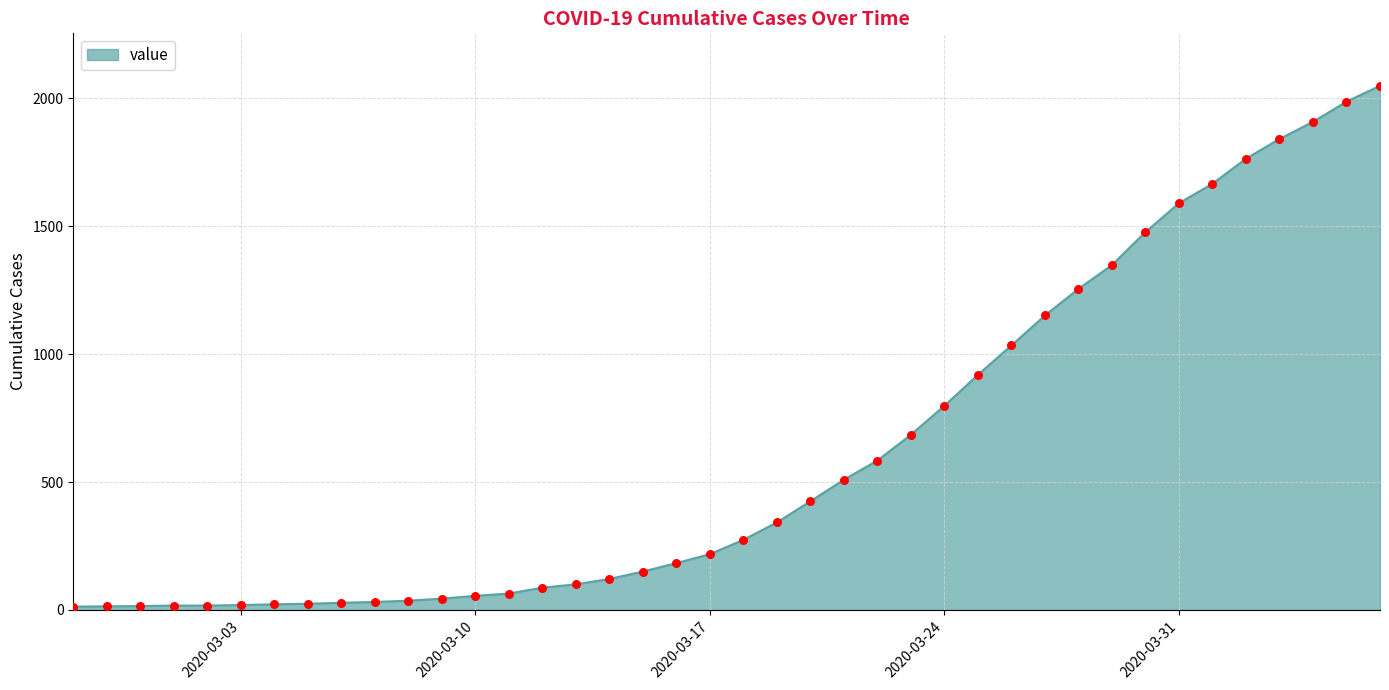

What is the difference between the maximum and minimum values?

2036